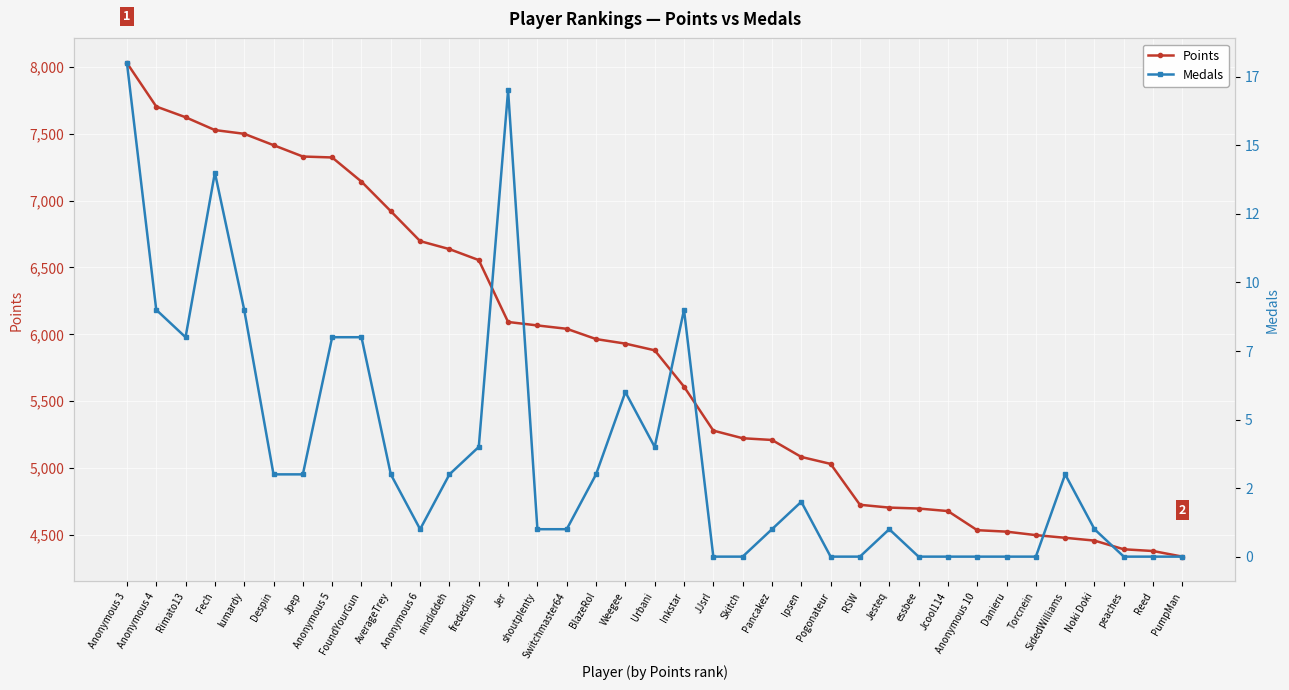

What is the label of the 24th point from the left?

Ipsen